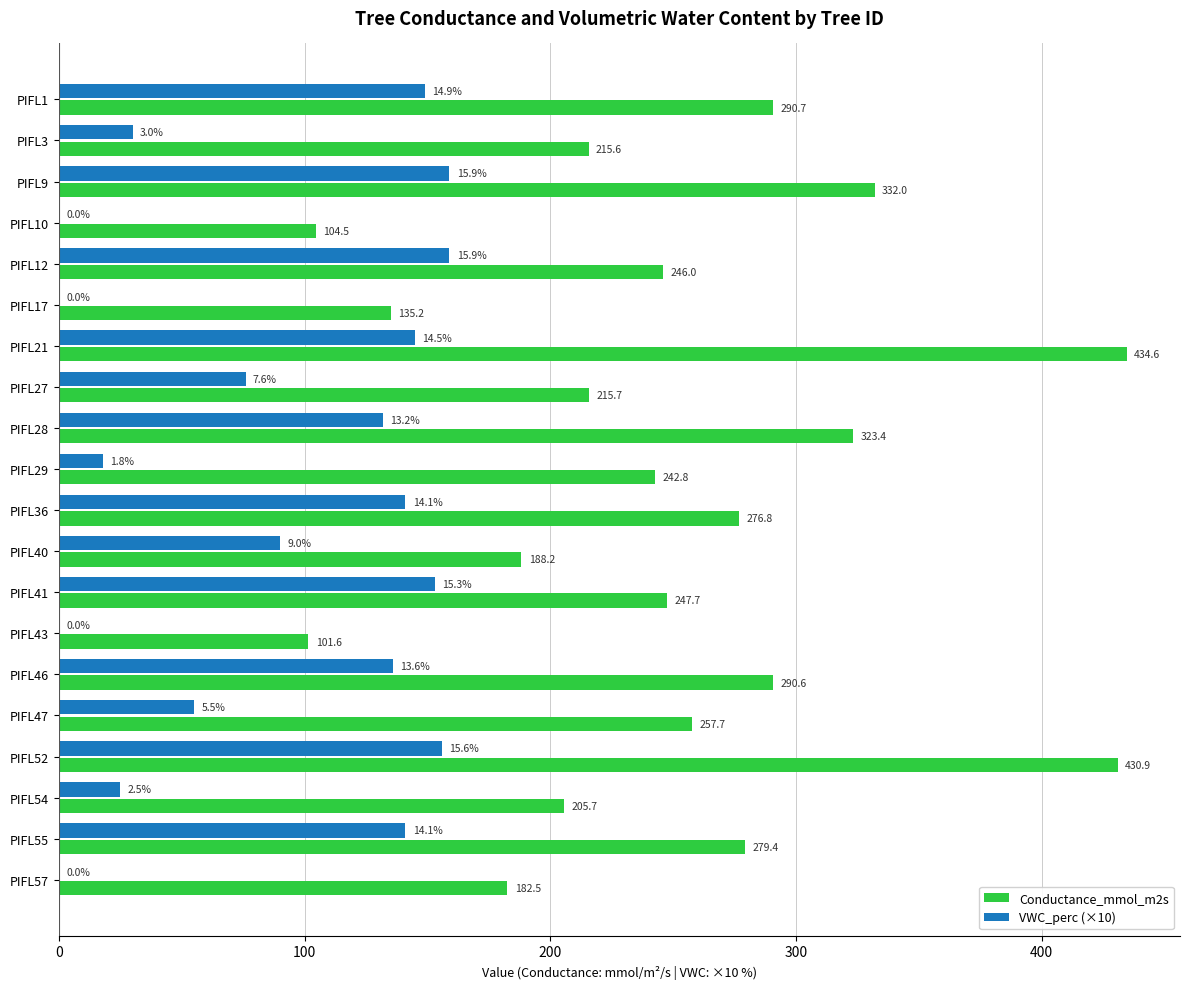

Between PIFL10 and PIFL57, which series saw the biggest shift?

Conductance_mmol_m2s